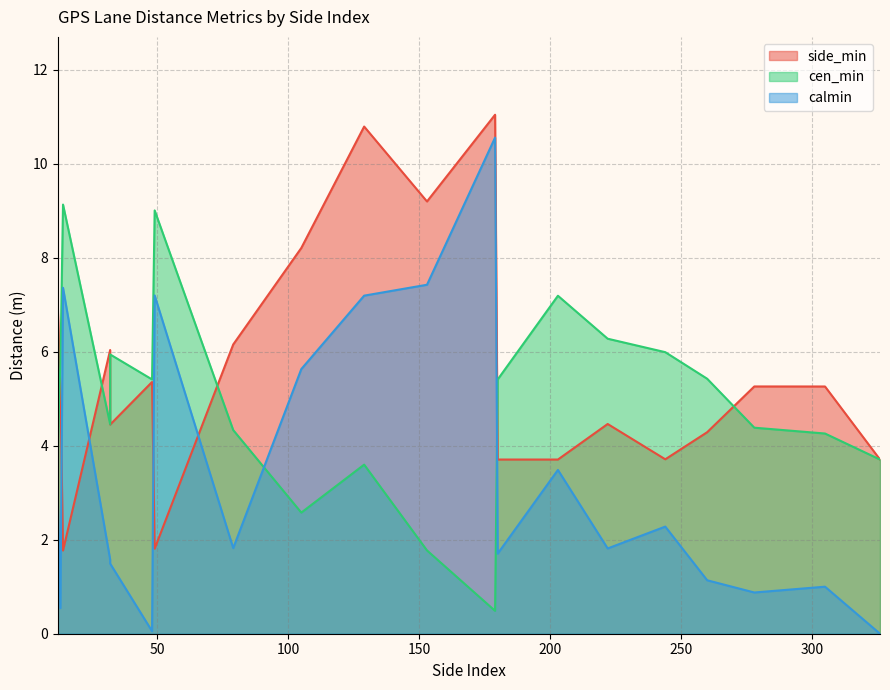

What is the maximum value shown in the chart?

11.0